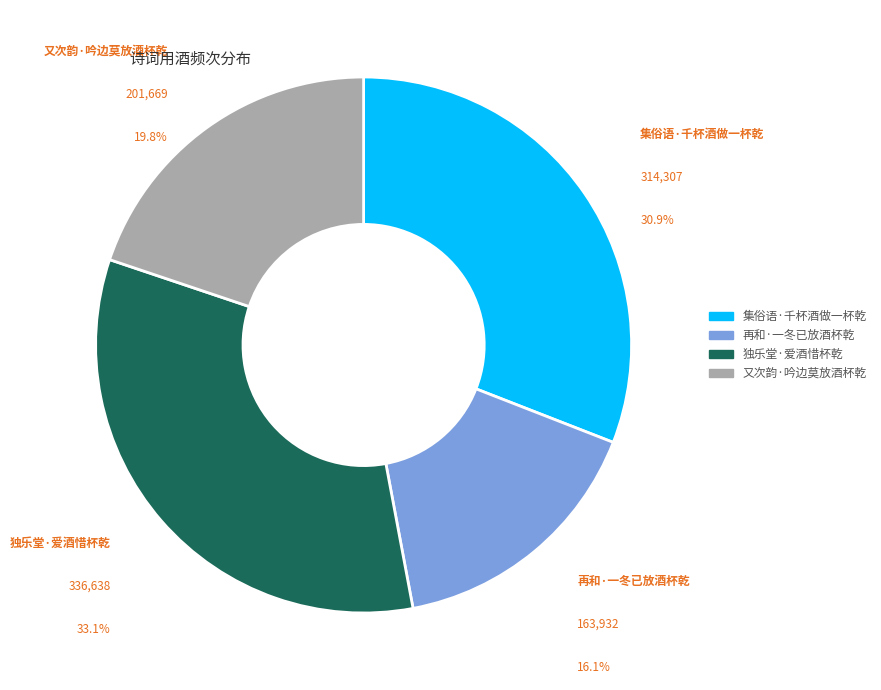

To the nearest percent, what is the difference between the 又次韵·吟边莫放酒杯乾 and 集俗语·千杯酒做一杯乾 slice percentages?

11%